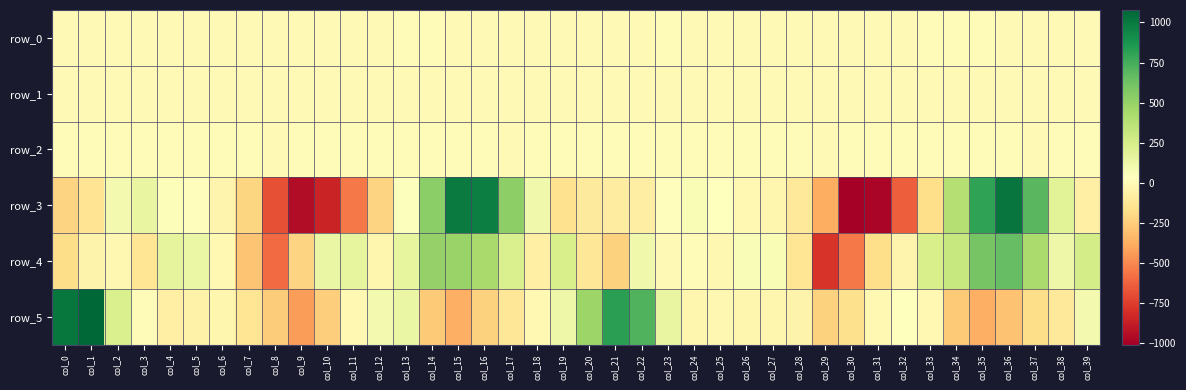

How many series are shown in this chart?

6